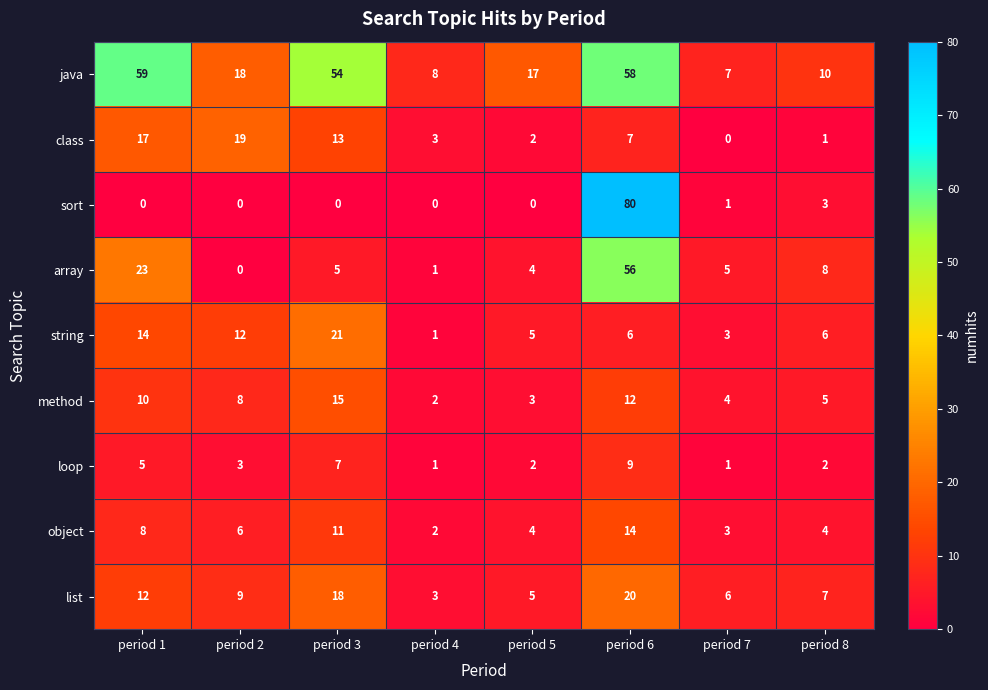

Rank the categories by list value from lowest to highest.

period 4, period 5, period 7, period 8, period 2, period 1, period 3, period 6